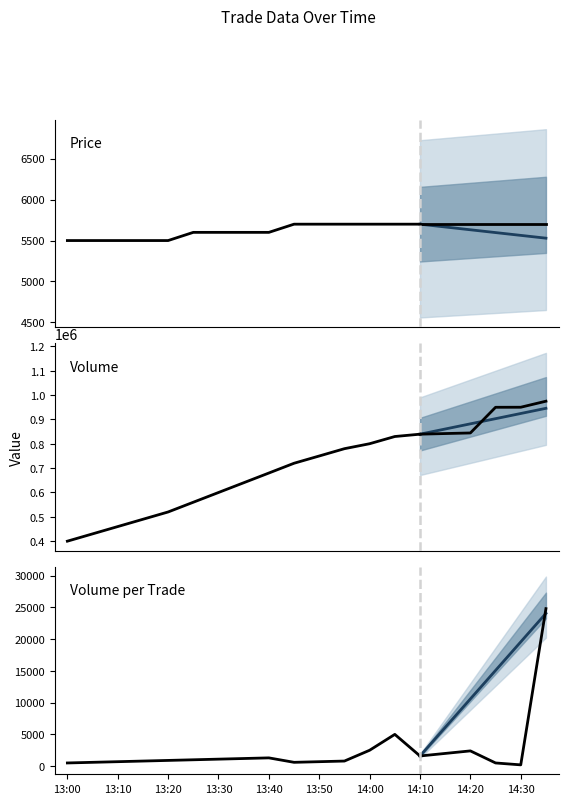

The value of Volume_per_trade at 13:40 is 1300. True or false?

True